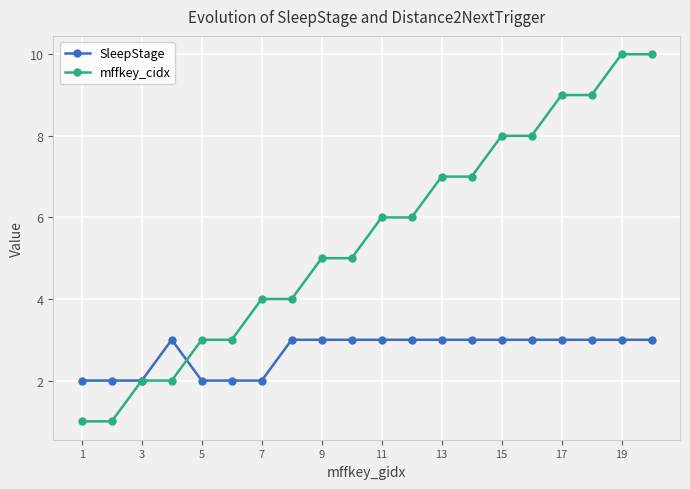

Which series ends up on top after the final intersection of mffkey_cidx and SleepStage?

mffkey_cidx